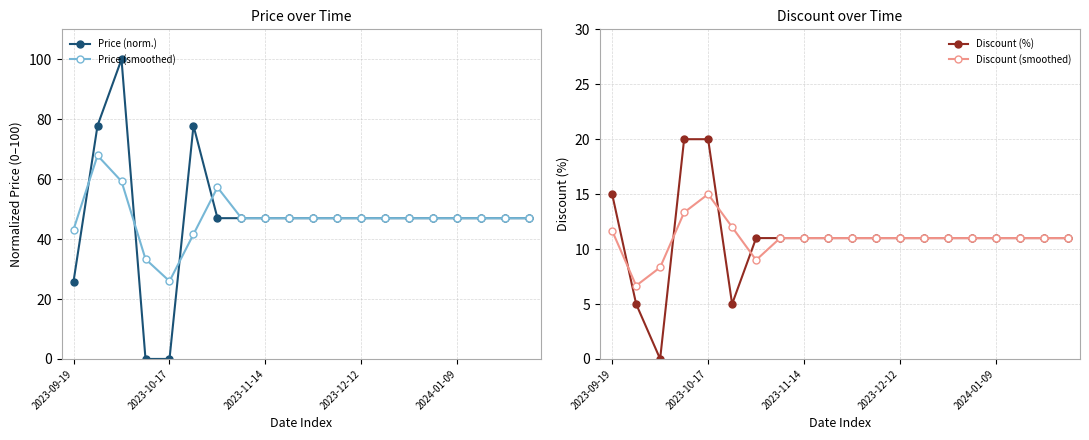

What is the sum of the Price (smoothed) values at 7 and 17?

94.0